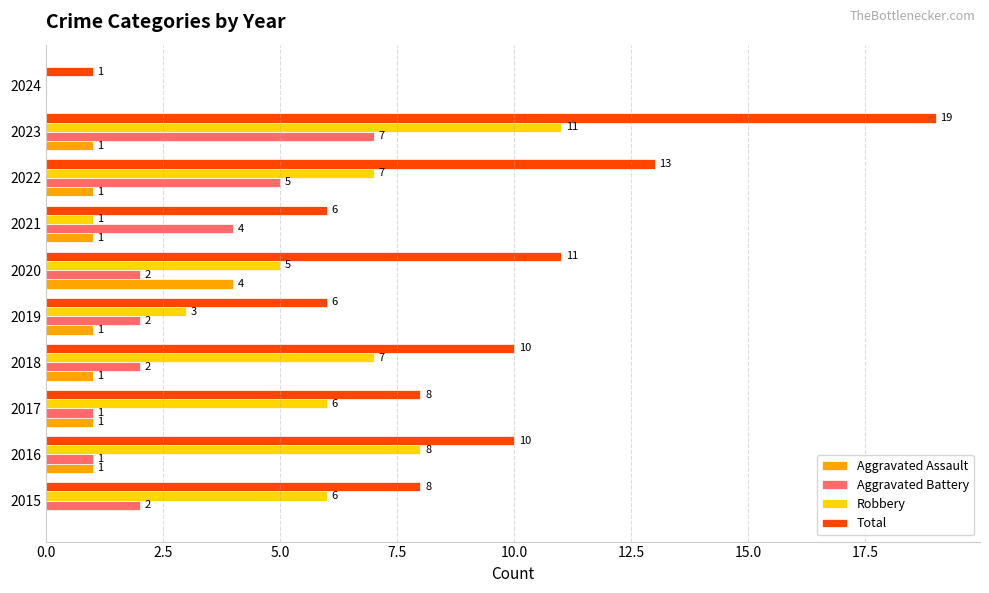

Which series has the largest total across all categories?

Total